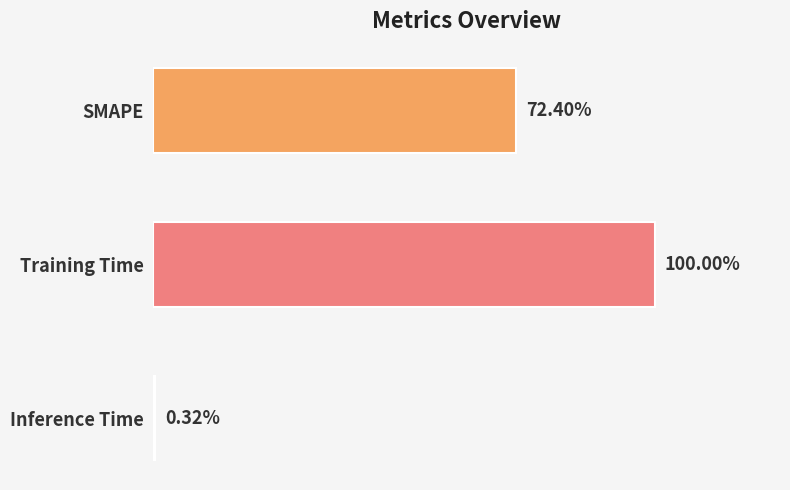

Are the bars horizontal?

Yes